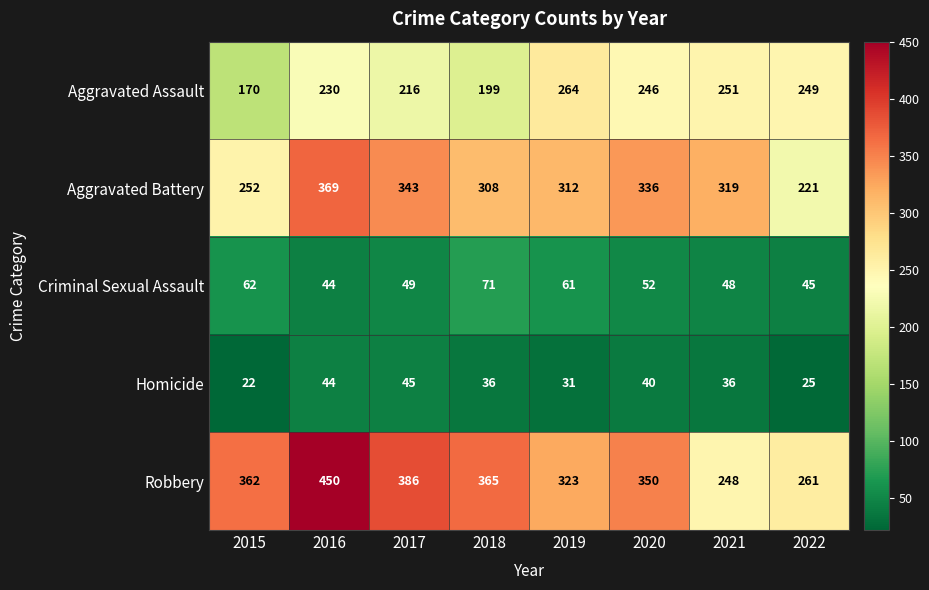

What is the total value across all series at 2019?

991